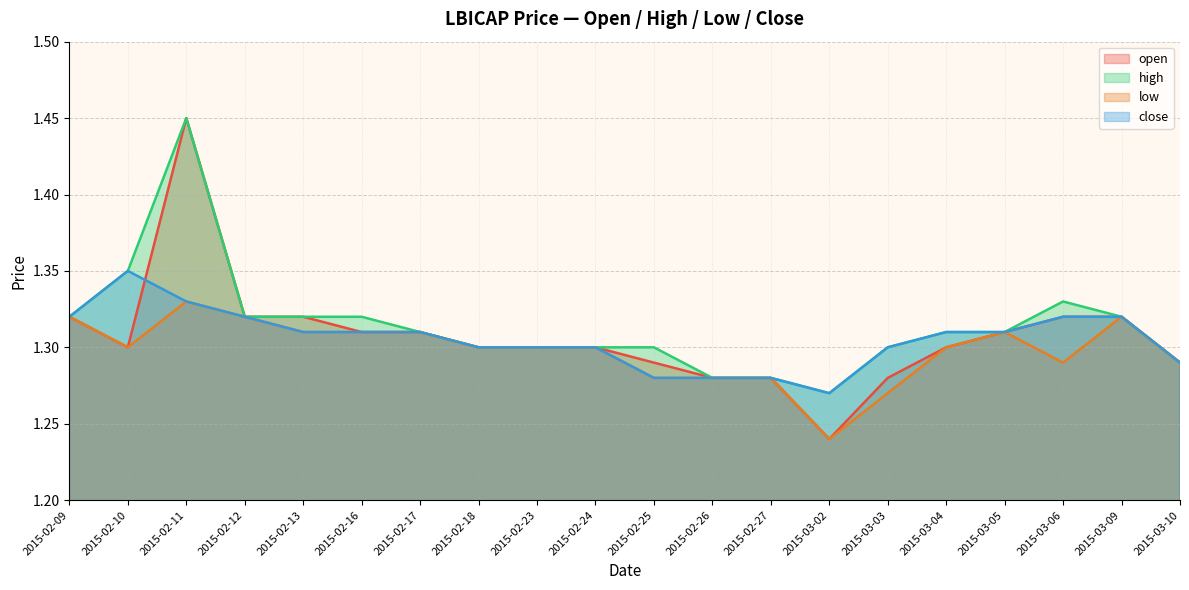

True or false: high and low intersect in this chart.

False